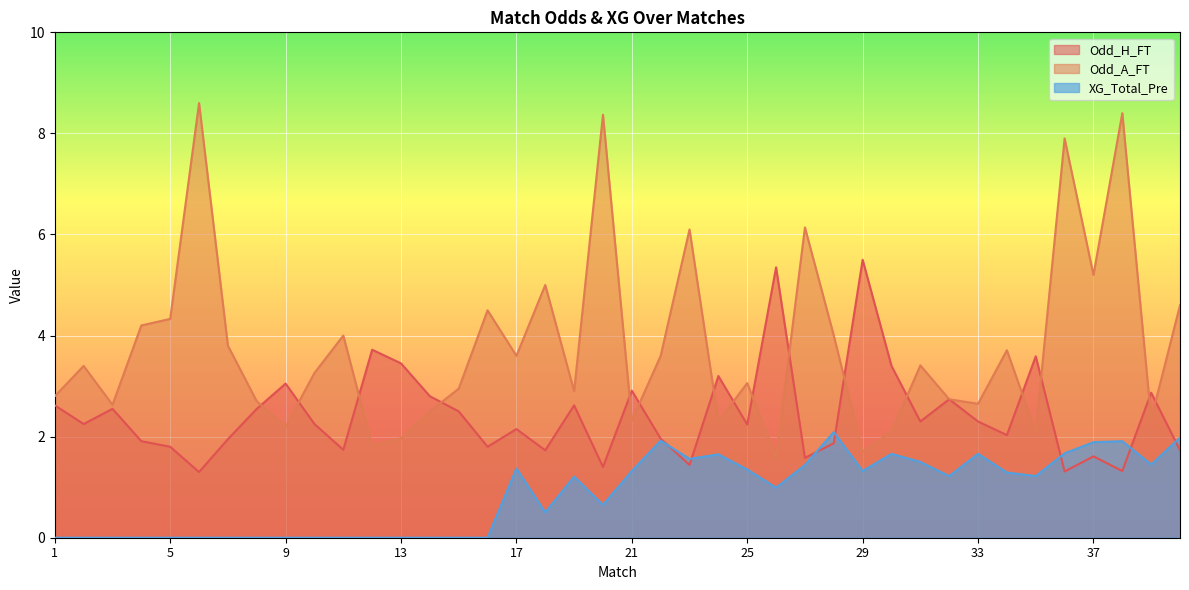

What is the minimum value for Odd_H_FT?

1.3